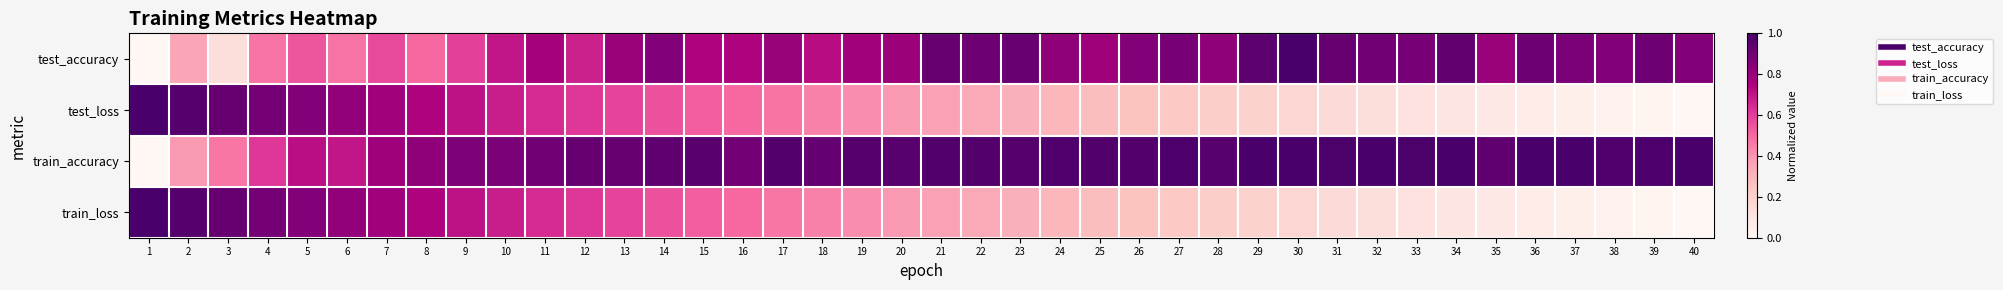

Reading right to left, list all the values displayed in this chart.

test_accuracy: 40=0.8	39=0.9	38=0.8	37=0.9	36=0.9	35=0.8	34=0.9	33=0.9	32=0.9	31=0.9	30=1.0	29=0.9	28=0.8	27=0.9	26=0.9	25=0.8	24=0.8	23=0.9	22=0.9	21=0.9	20=0.8	19=0.8	18=0.7	17=0.8	16=0.7	15=0.7	14=0.8	13=0.8	12=0.7	11=0.8	10=0.7	9=0.6	8=0.5	7=0.6	6=0.5	5=0.5	4=0.5	3=0.1	2=0.4	1=0.0
test_loss: 40=0.0	39=0.0	38=0.0	37=0.0	36=0.1	35=0.1	34=0.1	33=0.1	32=0.1	31=0.1	30=0.2	29=0.2	28=0.2	27=0.2	26=0.3	25=0.3	24=0.3	23=0.3	22=0.3	21=0.4	20=0.4	19=0.4	18=0.4	17=0.5	16=0.5	15=0.5	14=0.6	13=0.6	12=0.6	11=0.6	10=0.7	9=0.7	8=0.7	7=0.8	6=0.8	5=0.8	4=0.9	3=0.9	2=1.0	1=1.0
train_accuracy: 40=1.0	39=1.0	38=1.0	37=1.0	36=1.0	35=0.9	34=1.0	33=1.0	32=1.0	31=1.0	30=1.0	29=1.0	28=1.0	27=1.0	26=1.0	25=1.0	24=1.0	23=1.0	22=1.0	21=1.0	20=1.0	19=1.0	18=0.9	17=1.0	16=0.9	15=1.0	14=0.9	13=0.9	12=0.9	11=0.9	10=0.9	9=0.9	8=0.8	7=0.8	6=0.7	5=0.7	4=0.6	3=0.5	2=0.4	1=0.0
train_loss: 40=0.0	39=0.0	38=0.0	37=0.0	36=0.1	35=0.1	34=0.1	33=0.1	32=0.1	31=0.1	30=0.2	29=0.2	28=0.2	27=0.2	26=0.3	25=0.3	24=0.3	23=0.3	22=0.3	21=0.4	20=0.4	19=0.4	18=0.4	17=0.5	16=0.5	15=0.5	14=0.6	13=0.6	12=0.6	11=0.6	10=0.7	9=0.7	8=0.7	7=0.8	6=0.8	5=0.8	4=0.9	3=0.9	2=1.0	1=1.0